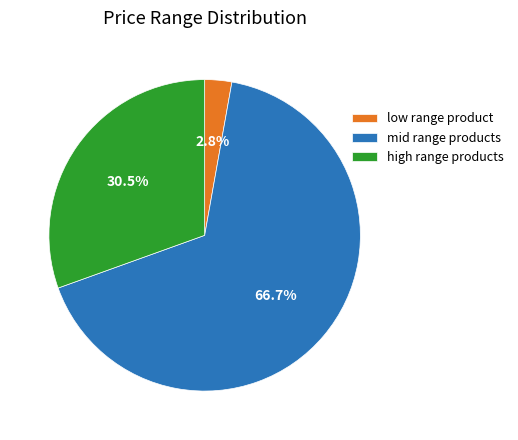

How much of the chart is everything except mid range products?

33.3%